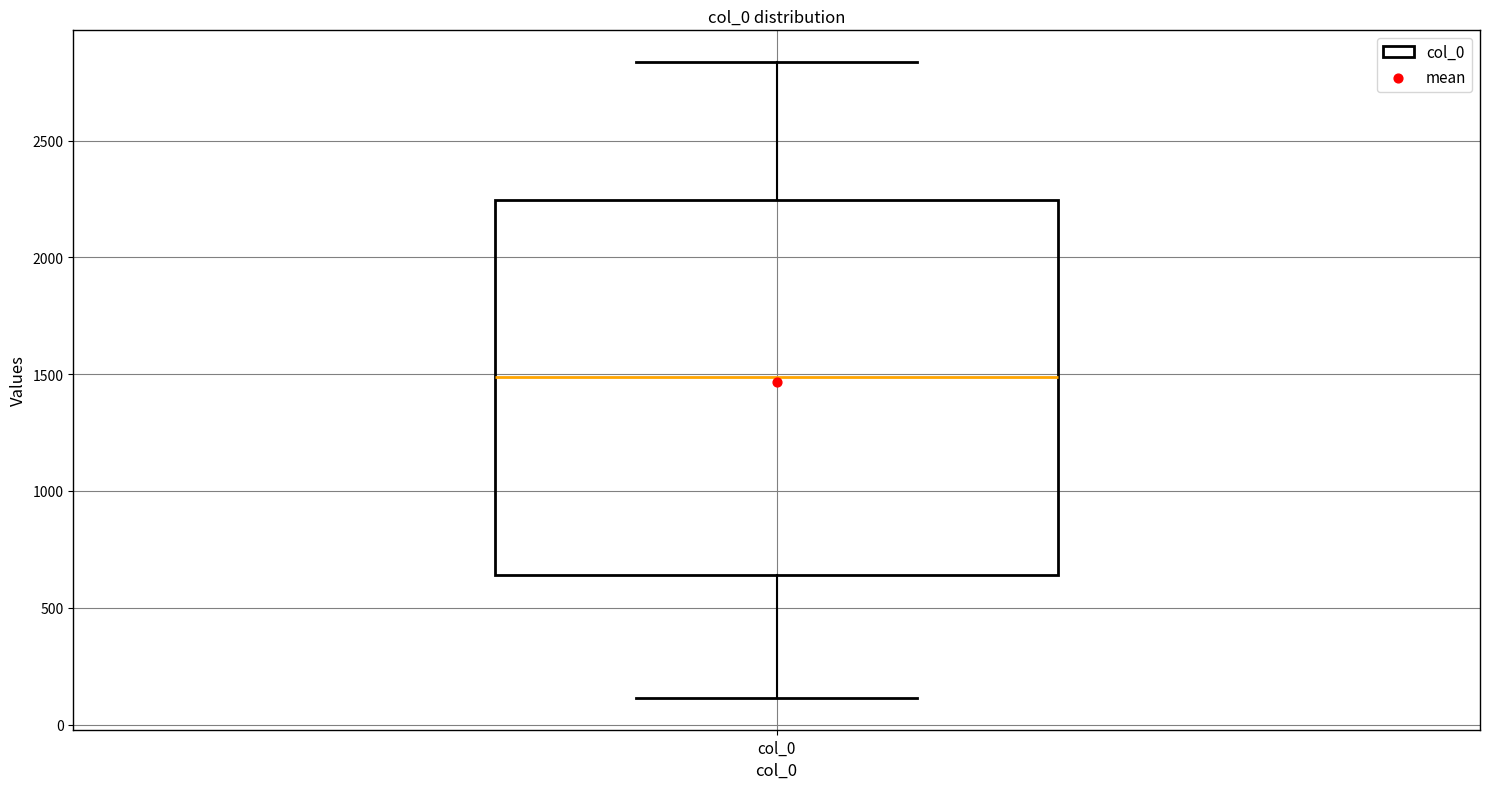

Where does the lower whisker of the box for col_0 end on the y-axis? The values are not printed on the chart, so give them approximately, as read against the axis.

100